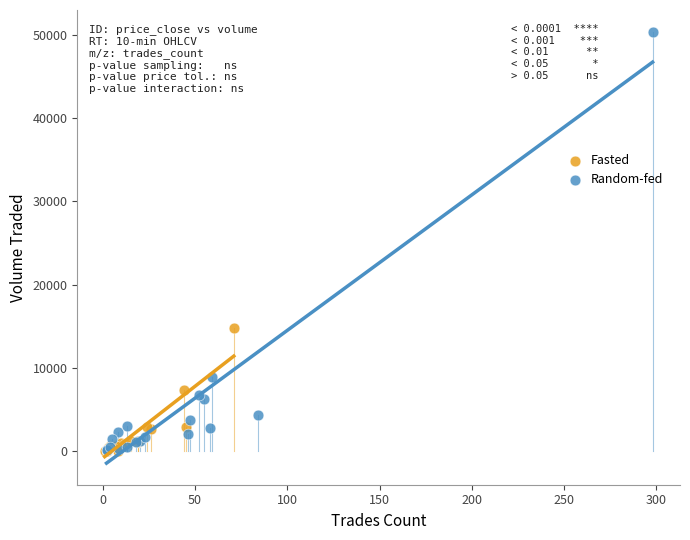

Which series has the largest Y range (max minus min)?

Random-fed